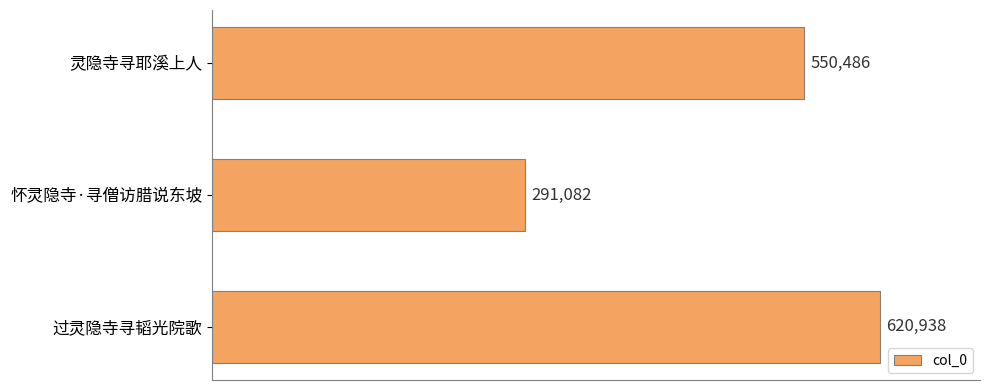

Are the bars grouped side by side (vs. stacked)?

No